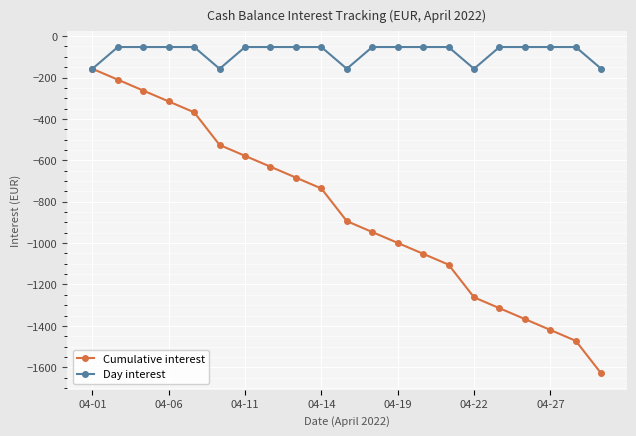

List the series in order of their peak value, highest first.

Day interest, Cumulative interest